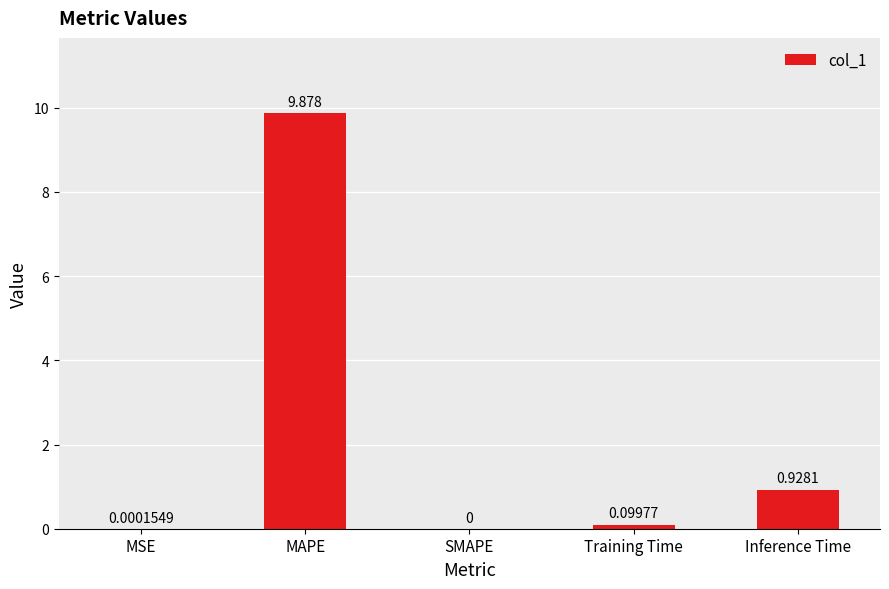

The value at SMAPE is 0.0. True or false?

True